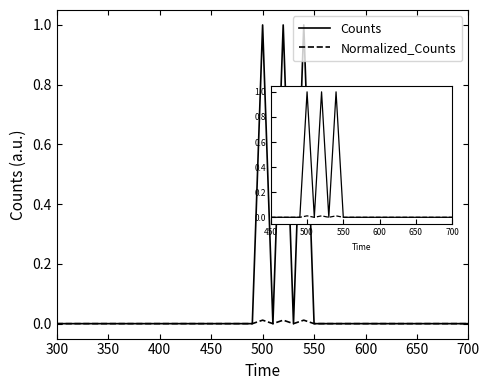

List the series in order of their peak value, lowest first.

Normalized_Counts, Counts